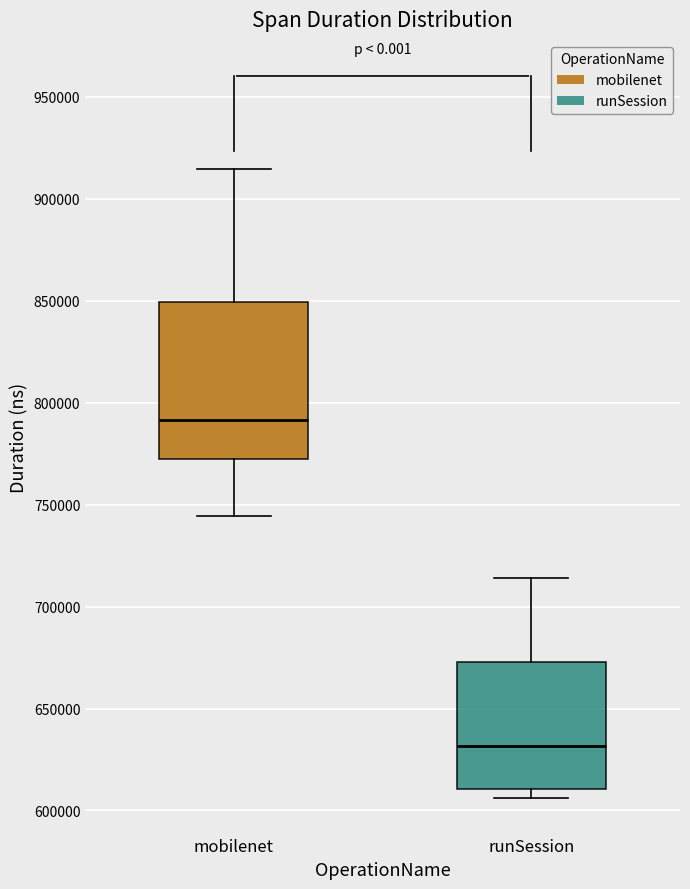

Reading left to right, transcribe this box plot: for each box, give where its median line is, the range the box spans, and where its two whiskers end, as read against the y-axis. The values are not printed on the chart, so give them approximately, as read against the axis.

mobilenet: median 790000, box 775000 to 850000, whiskers 745000 to 915000
runSession: median 630000, box 610000 to 675000, whiskers 605000 to 715000